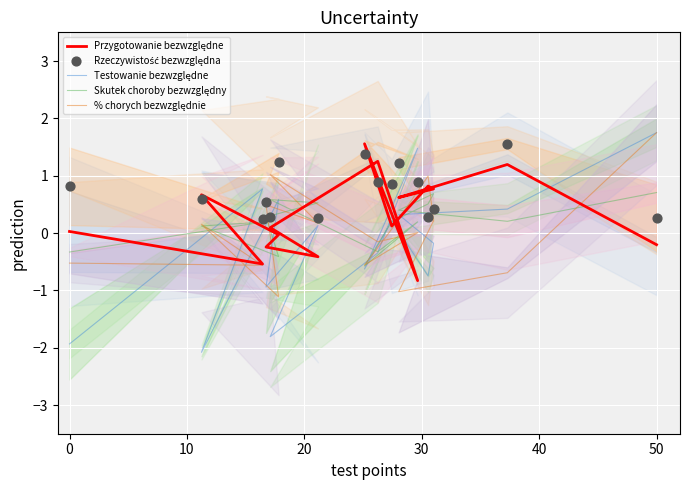

Which series has the largest Y range (max minus min)?

Testowanie bezwzględne